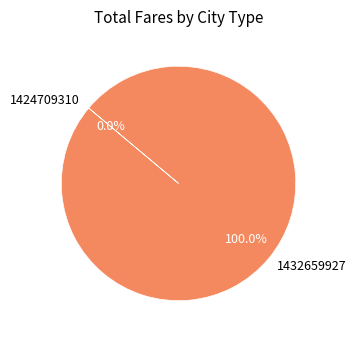

Which category has the biggest portion of the pie?

1432659927